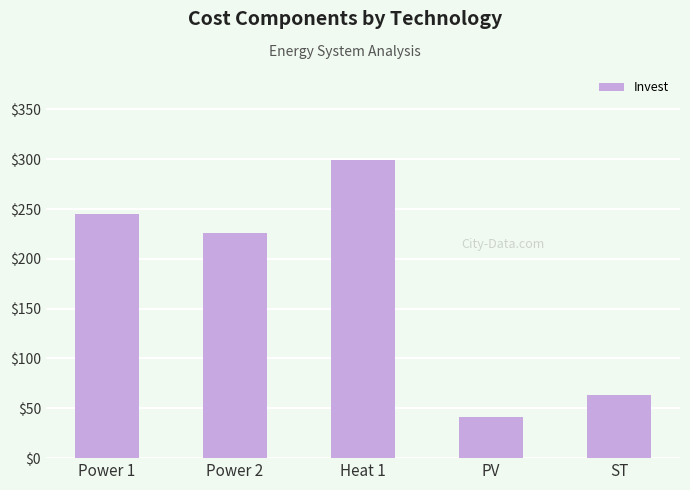

What is the label of the 2nd bar from the right?

PV